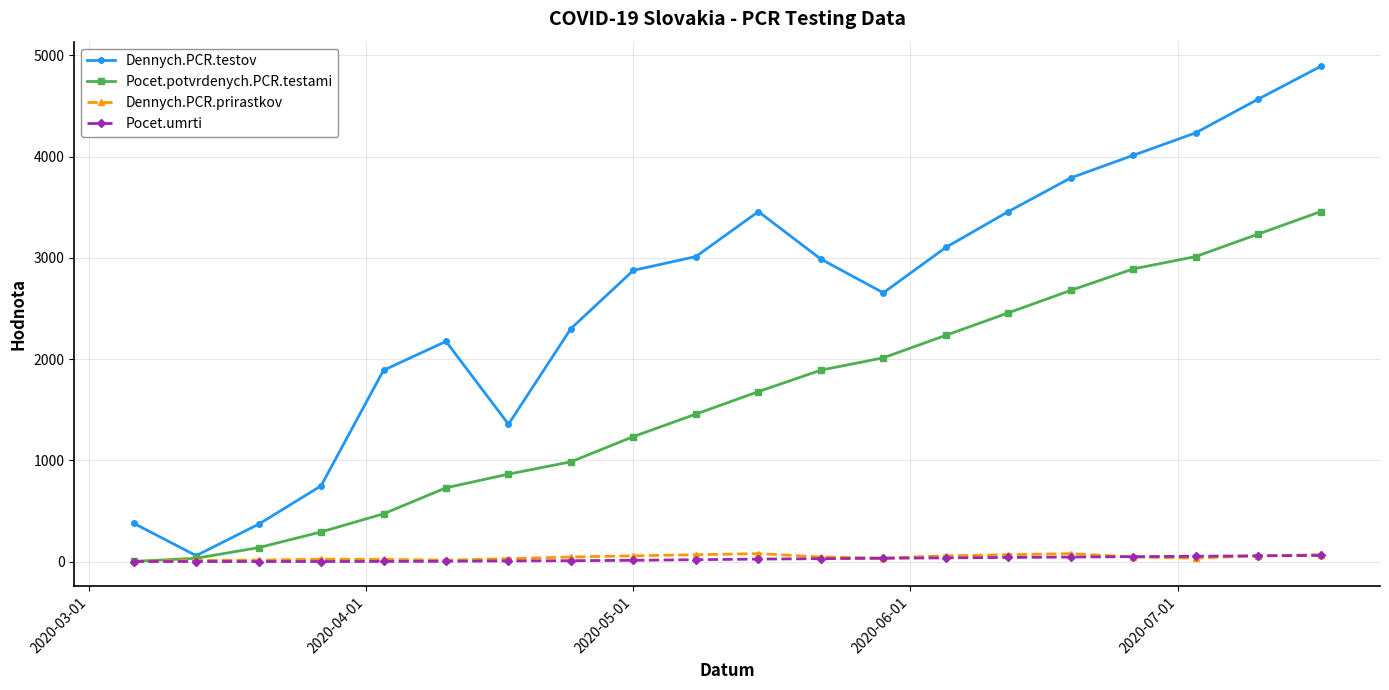

What is the maximum value shown in the chart?

4890